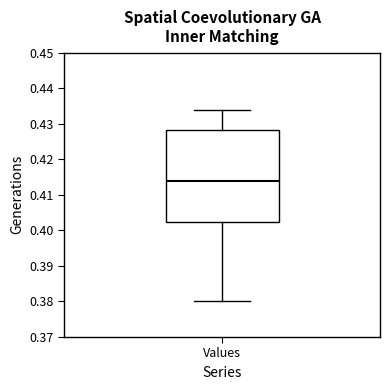

Transcribe this box plot: give where the median line is, the range the box spans, and where the two whiskers end, as read against the y-axis. The values are not printed on the chart, so give them approximately, as read against the axis.

median 0.414, box 0.402 to 0.428, whiskers 0.380 to 0.434